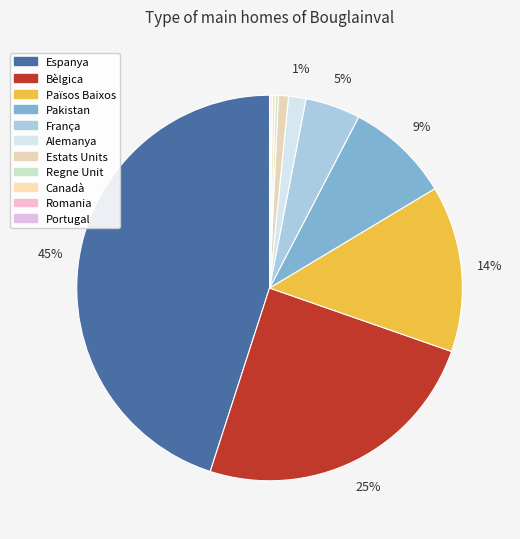

What percentage do França and Portugal together represent?

4.7%